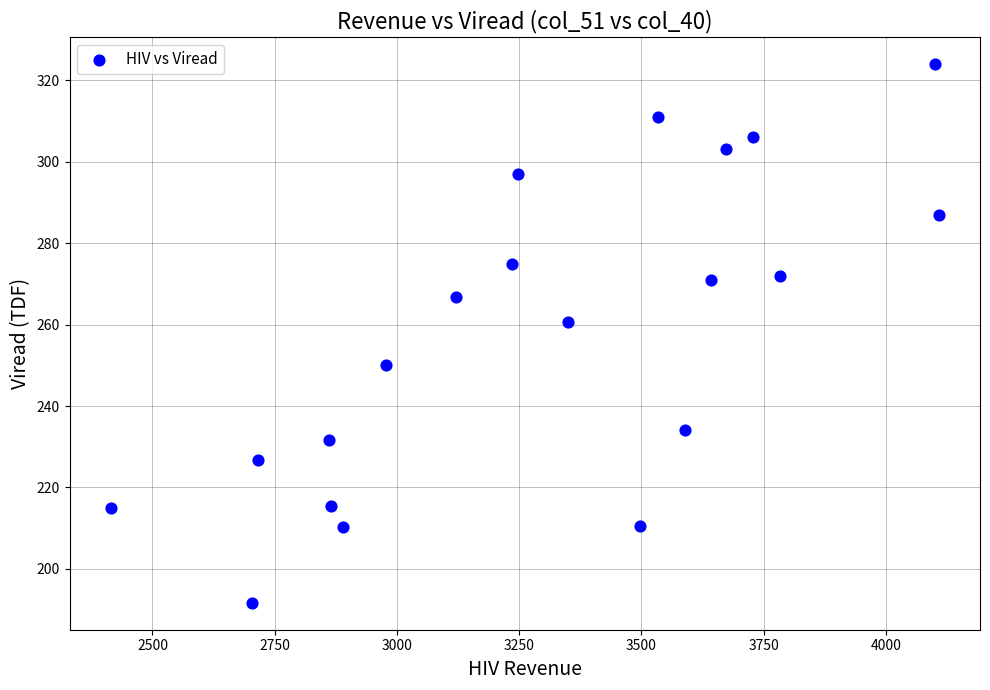

What is the range of X values (max minus min)?

1693.0